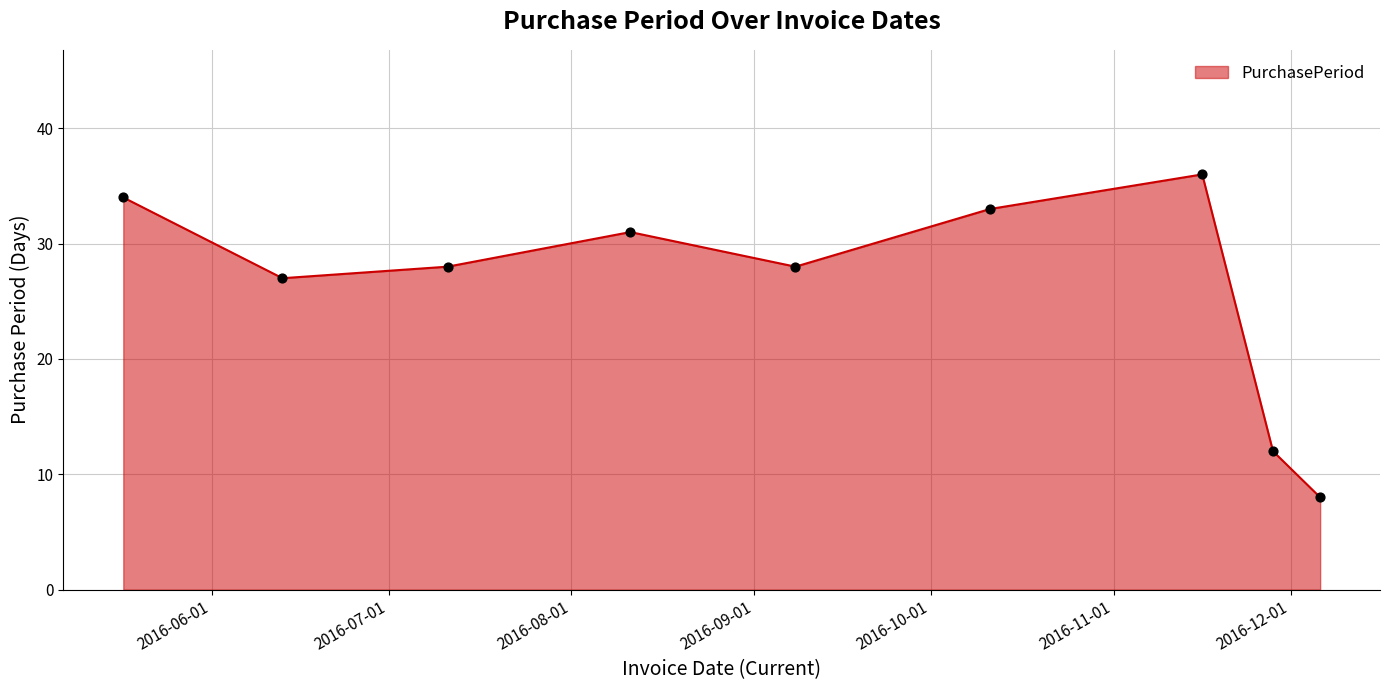

What is the greatest value displayed?

36